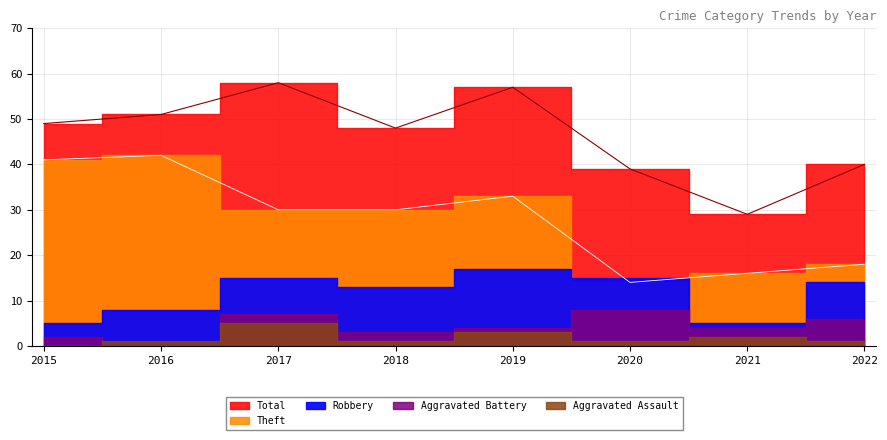

Reading left to right, transcribe all the data shown in this chart.

Robbery: 2015=5	2016=8	2017=15	2018=13	2019=17	2020=15	2021=5	2022=14
Theft: 2015=41	2016=42	2017=30	2018=30	2019=33	2020=14	2021=16	2022=18
Aggravated Battery: 2015=2	2016=0	2017=7	2018=3	2019=4	2020=8	2021=4	2022=6
Aggravated Assault: 2015=0	2016=1	2017=5	2018=1	2019=3	2020=1	2021=2	2022=1
Total: 2015=49	2016=51	2017=58	2018=48	2019=57	2020=39	2021=29	2022=40